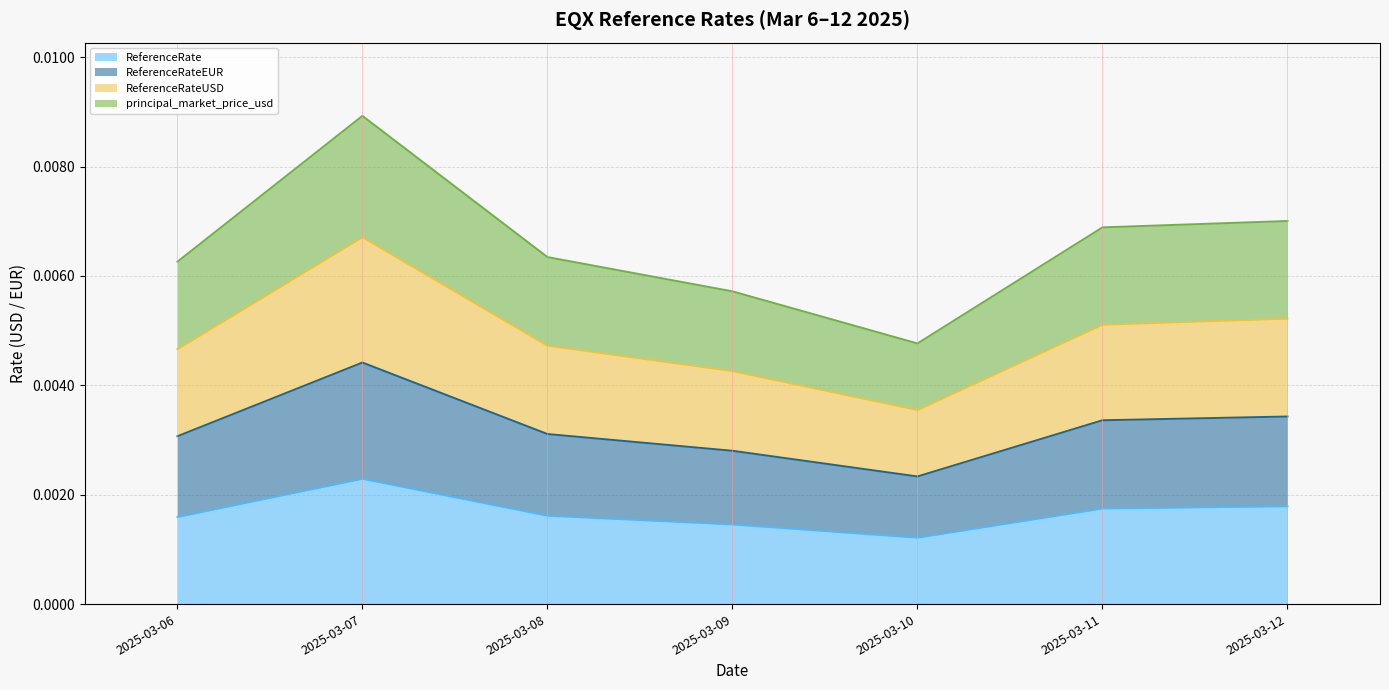

Does the chart have visible grid lines?

Yes